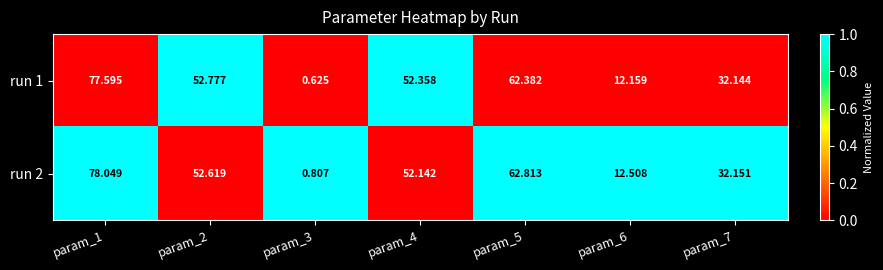

Rank the series at param_7 from highest to lowest value.

run 2, run 1